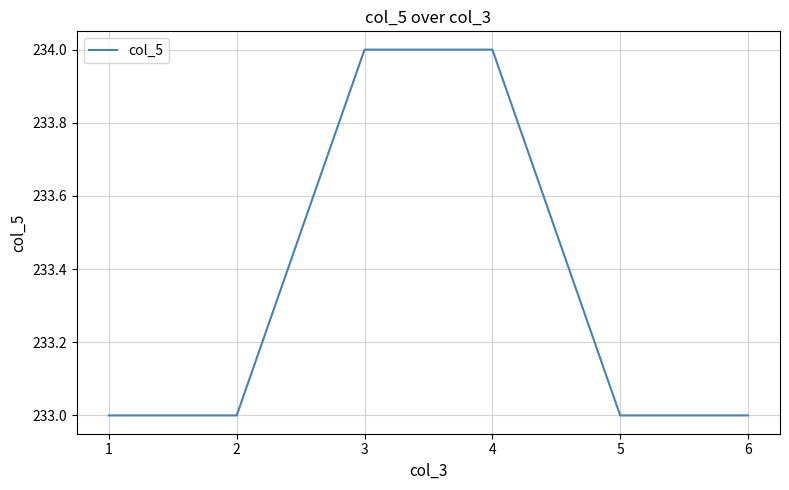

Reading left to right, what are all the values shown in this chart?

1=233	2=233	3=234	4=234	5=233	6=233